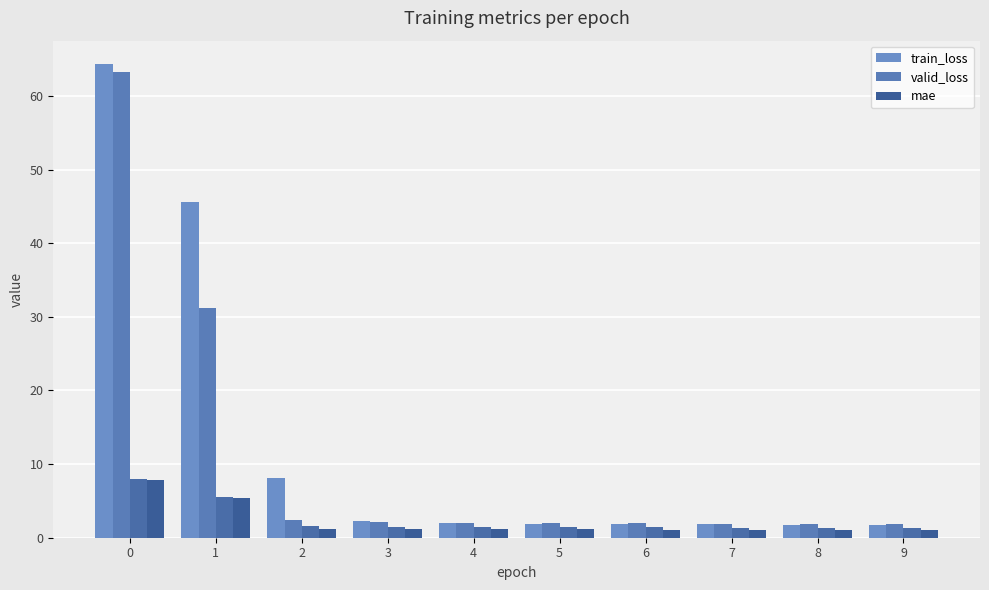

How many bars are there in total?

30